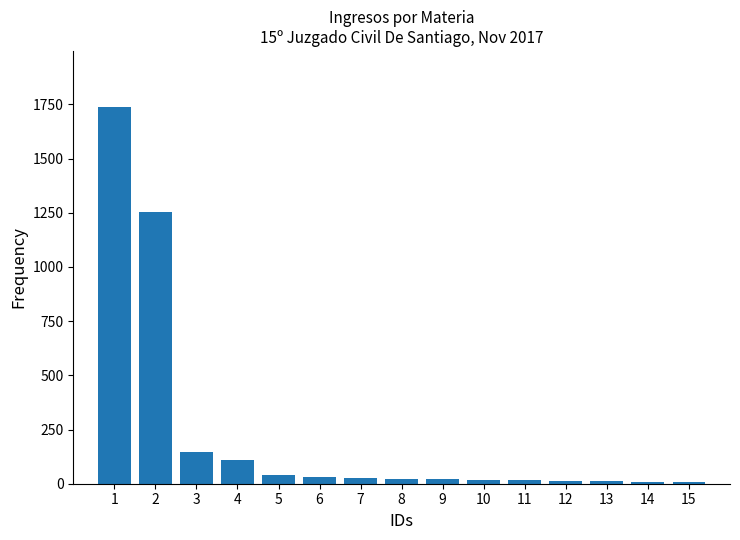

How many bars are there in total?

15